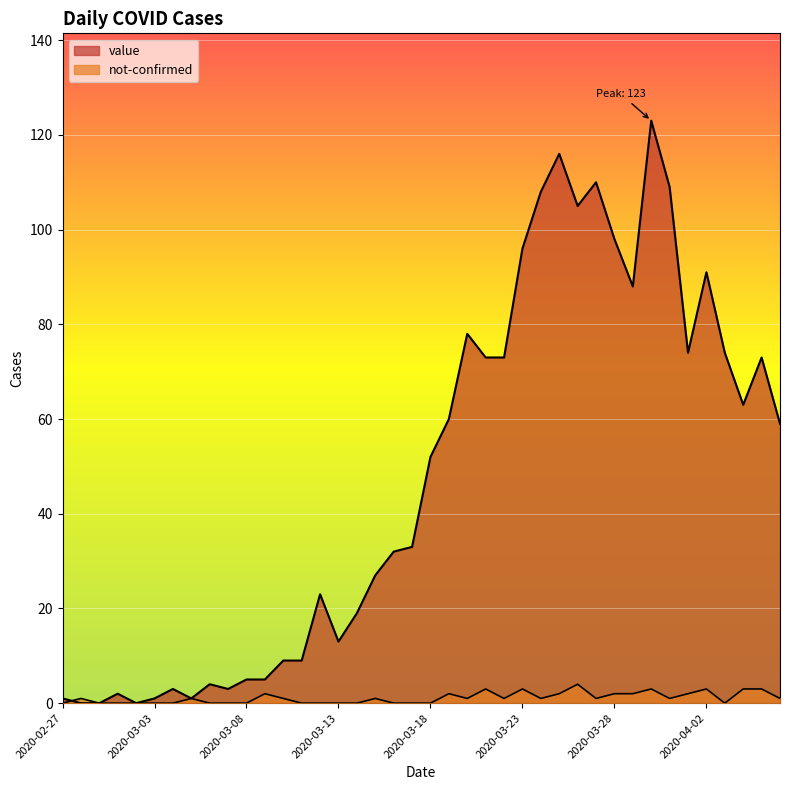

Where does the value series first go above 52?

2020-03-19